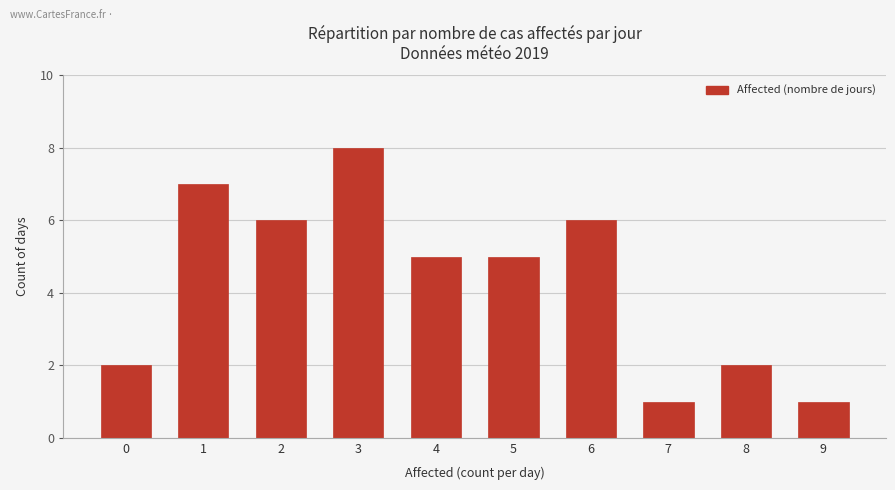

Count the values in the range 2 to 6.

6